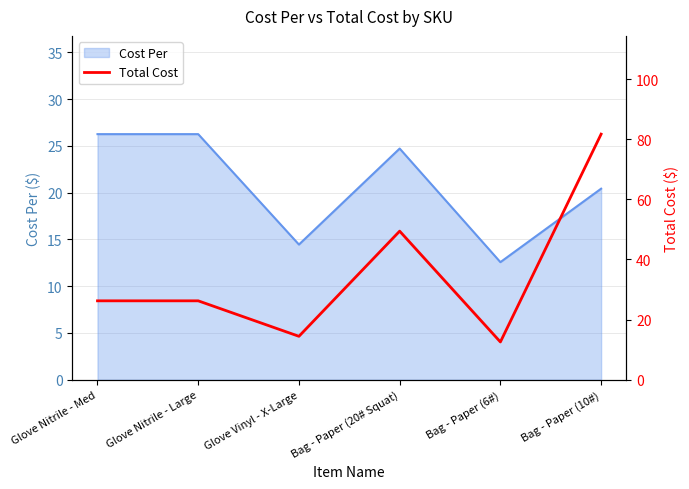

What is the lowest value of the Cost Per series?

12.6